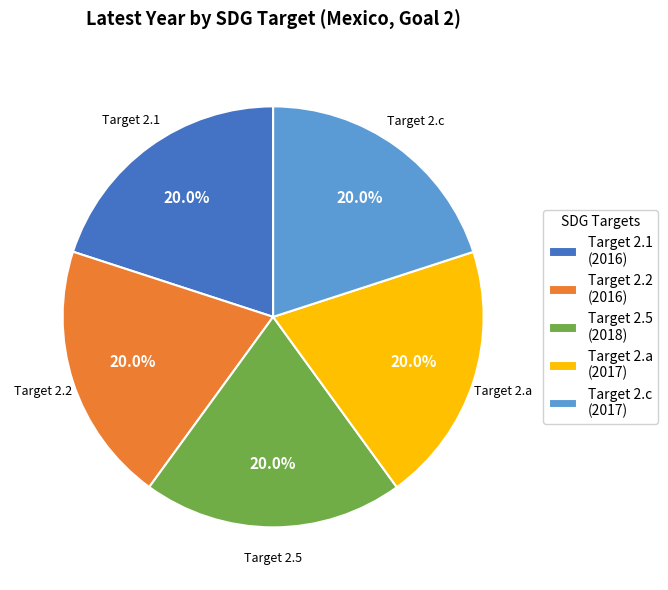

Do Target 2.c (2017) and Target 2.1 (2016) together represent more than half of the pie?

No